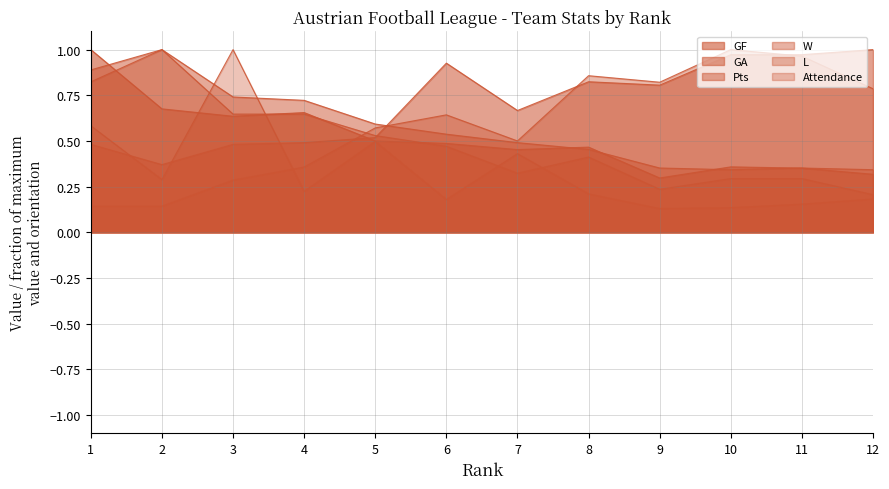

At 8, list the series in order from smallest to largest.

Attendance, W, Pts, GF, GA, L